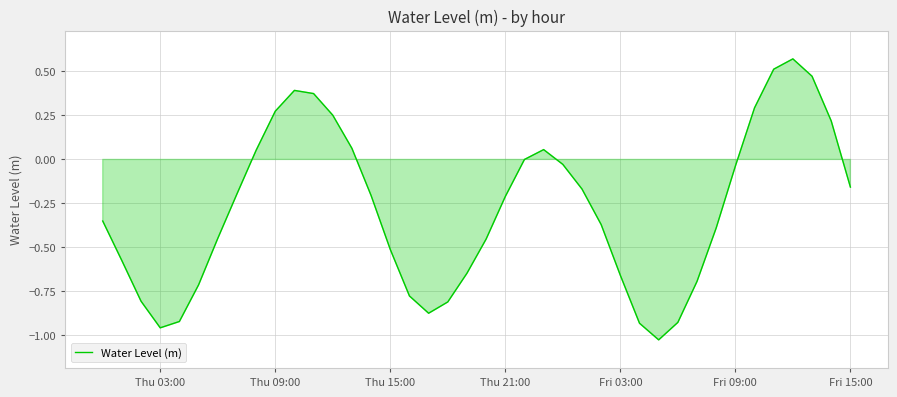

Does the chart have visible grid lines?

Yes